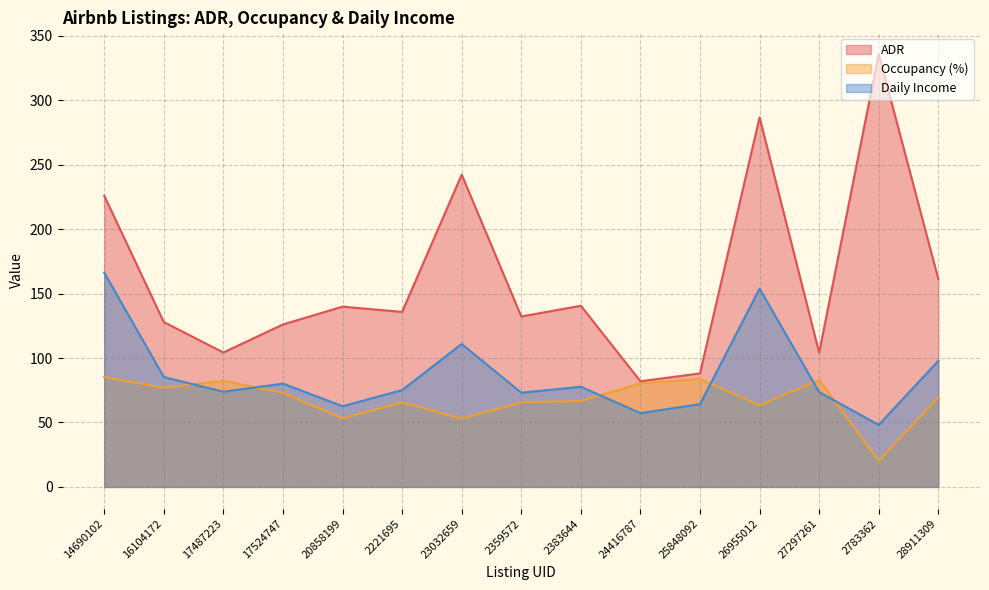

How many values in the Daily Income series exceed 75?

8